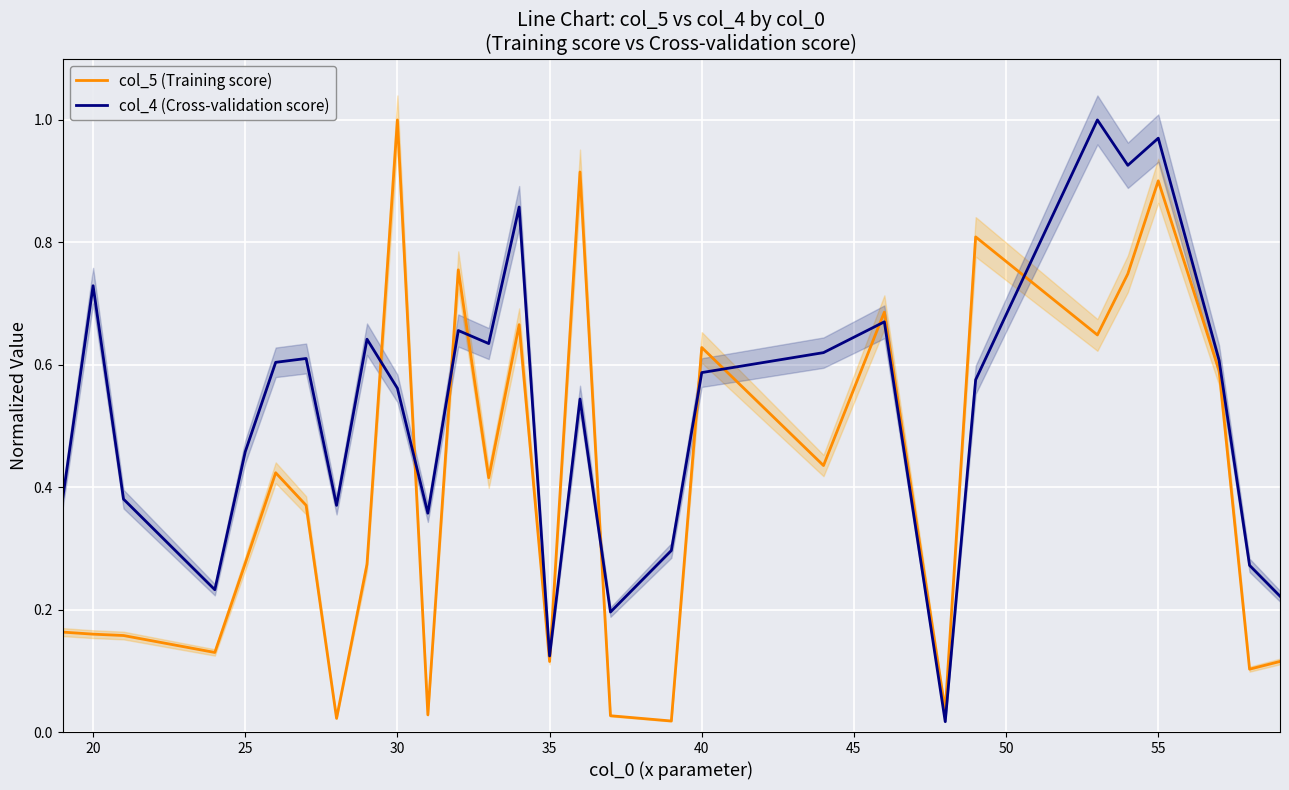

Which category has the highest value in the col_5 (Training score) series?

30